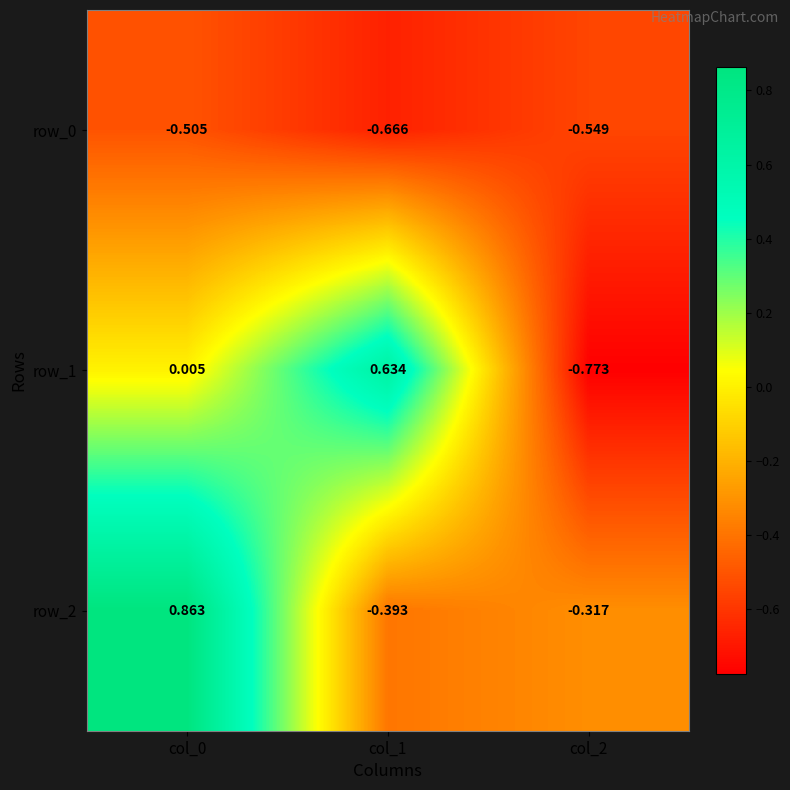

Is the value of row_1 at col_2 greater than the value of row_2 at col_1?

No